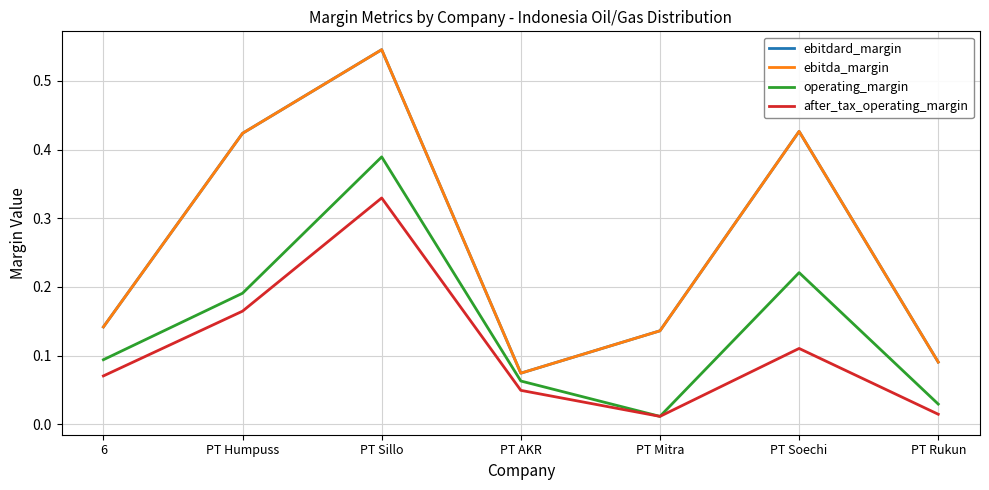

Does the chart display data point markers on the line(s)?

No